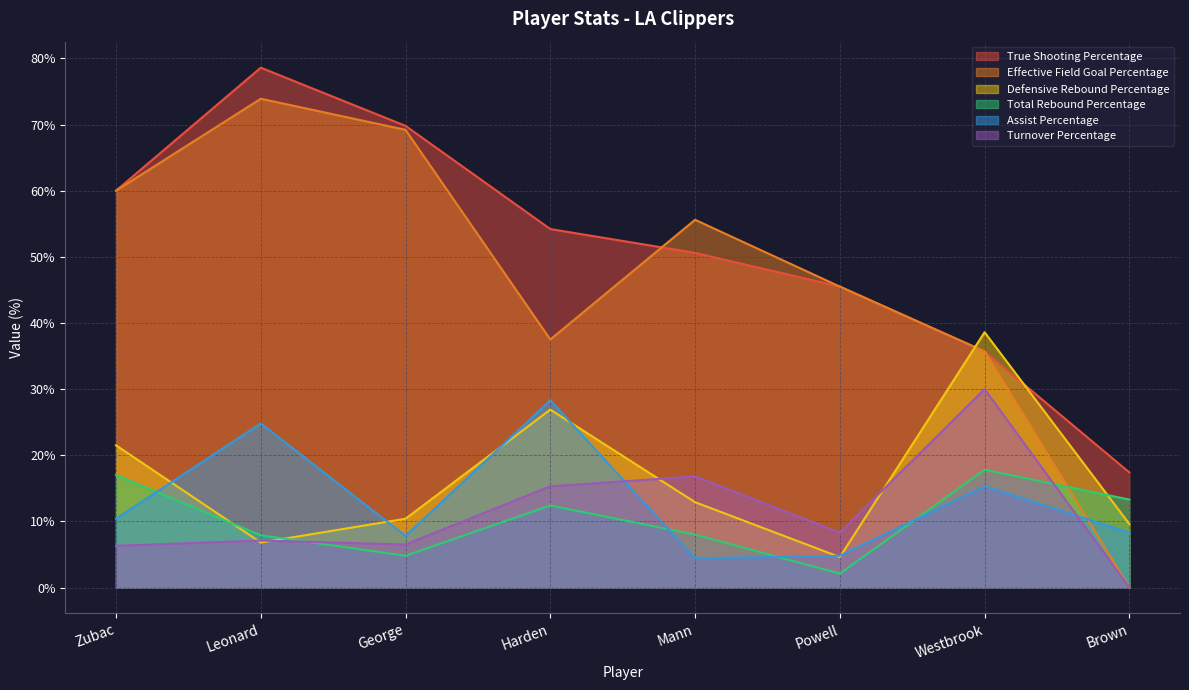

How many interior local peaks does the Defensive Rebound Percentage series have?

2